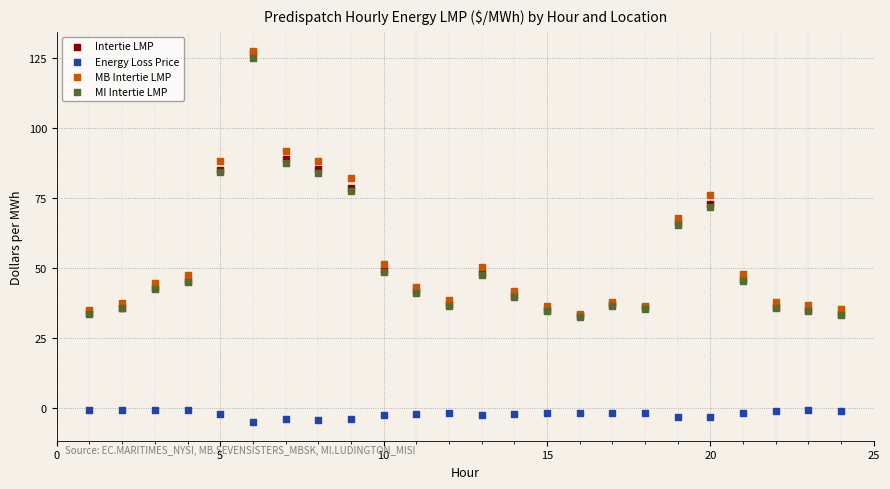

What are all the series names shown in the legend?

Intertie LMP, Energy Loss Price, MB Intertie LMP, MI Intertie LMP